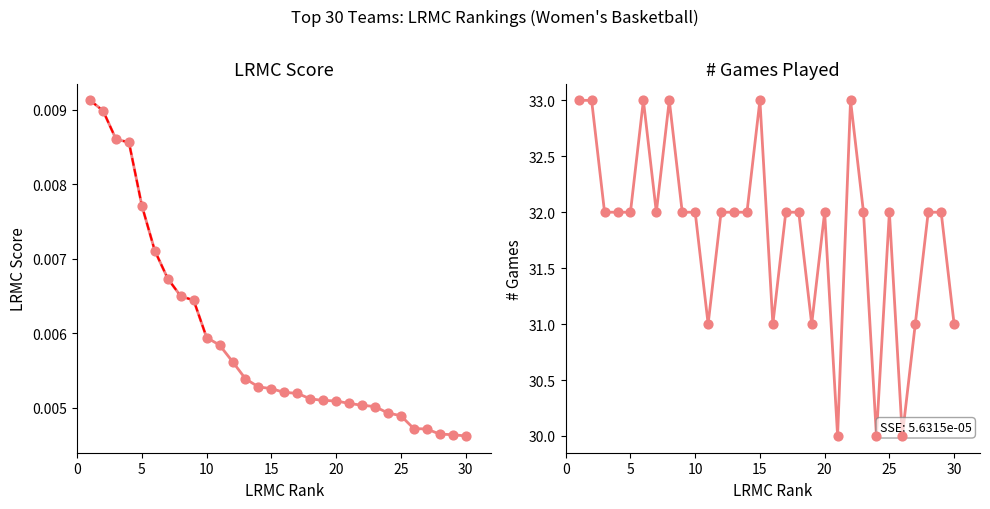

At how many categories does at least one series exceed 28?

30